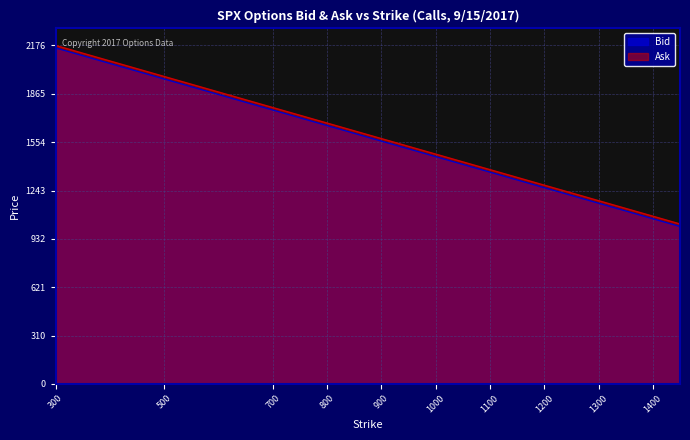

What is the lowest value of the Ask series?

1028.4